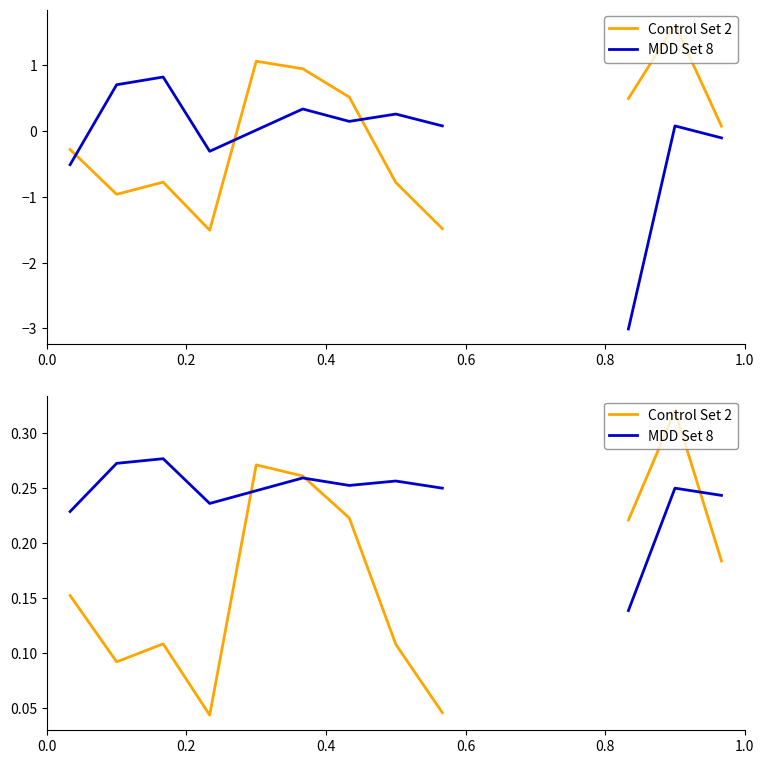

Does the chart have visible grid lines?

No